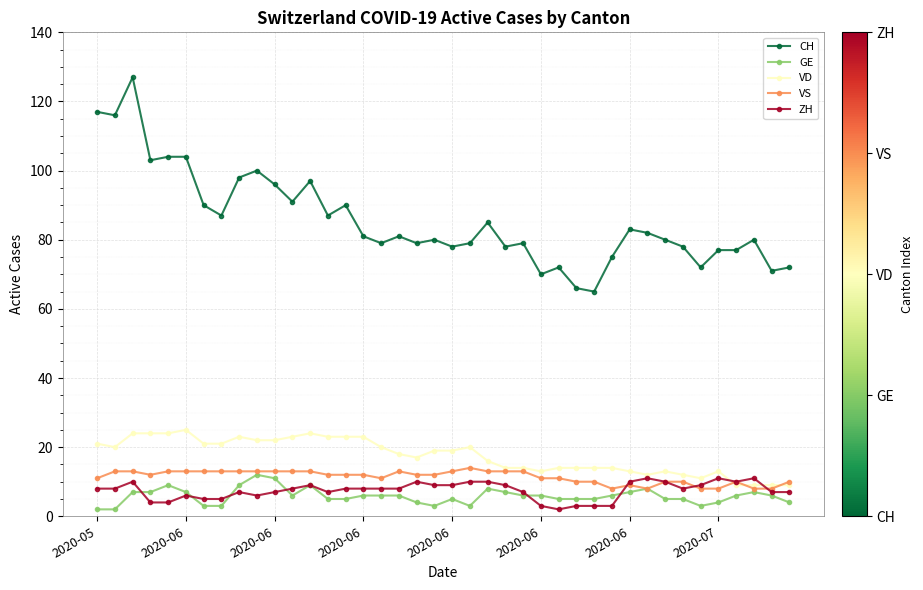

How many values in the VD series are below 19?

20